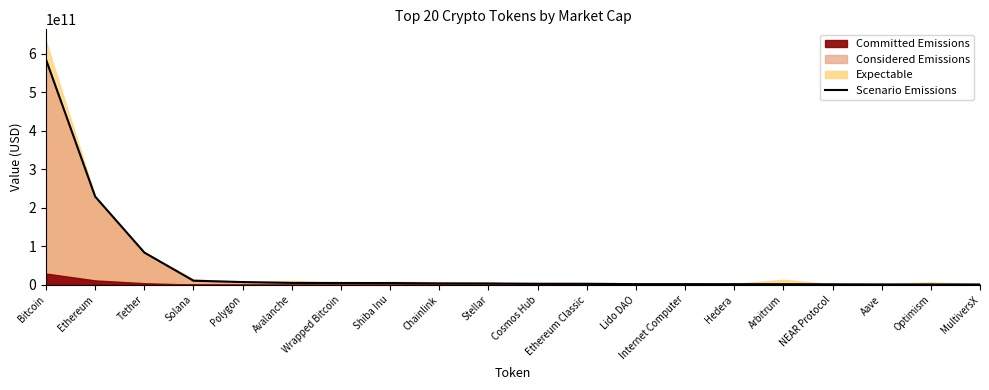

Reading right to left, extract all data points from this chart.

MultiversX=943309674	Optimism=973502722	Aave=1075105697	NEAR Protocol=1391983526	Arbitrum=1661483809	Hedera=1689564255	Internet Computer=1789570576	Lido DAO=1798512531	Ethereum Classic=2694187758	Cosmos Hub=2743738704	Stellar=3448906493	Chainlink=3670903052	Shiba Inu=4609143955	Wrapped Bitcoin=4744773034	Avalanche=4923011366	Polygon=7142184194	Solana=10647777403	Tether=83750304923	Ethereum=229024481136	Bitcoin=584439715817